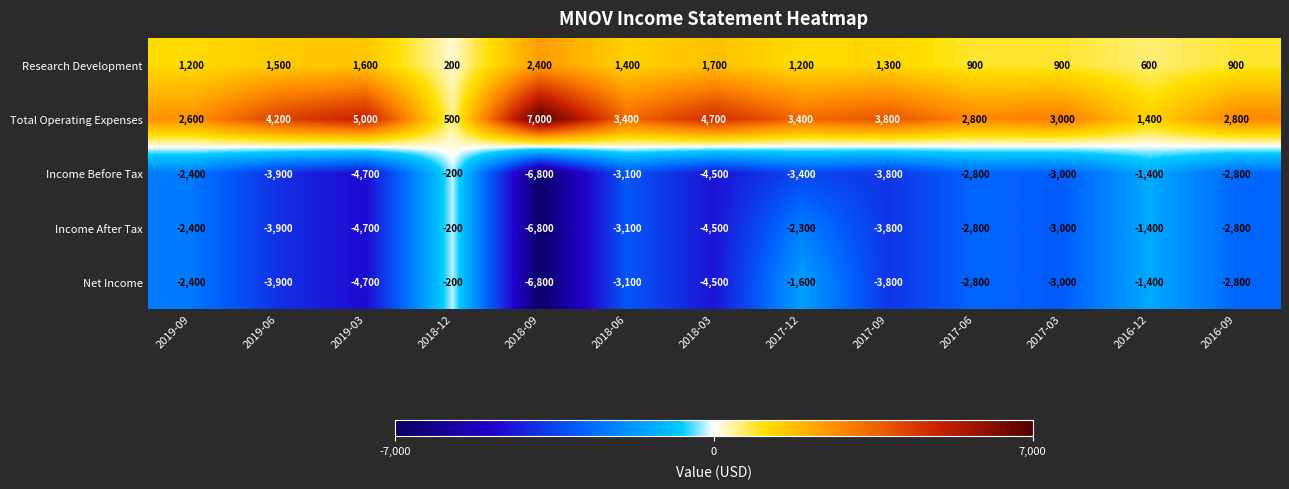

What is the maximum value for Research Development?

2400